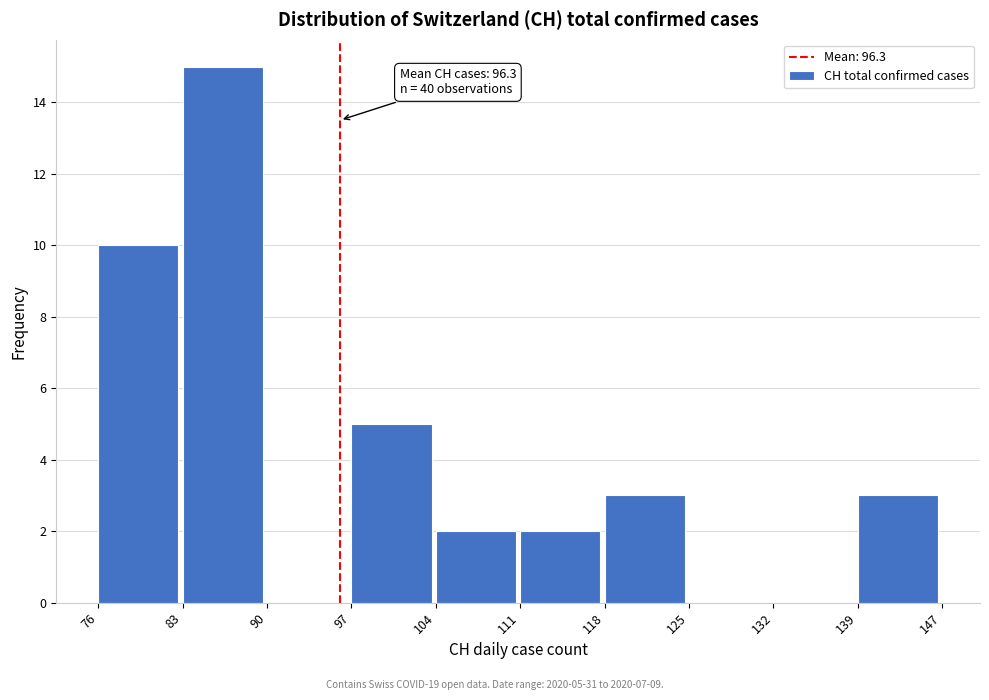

Reading left to right, transcribe all the data shown in this chart.

76=10	83=15	90=0	97=5	104=2	111=2	118=3	125=0	132=0	139=3